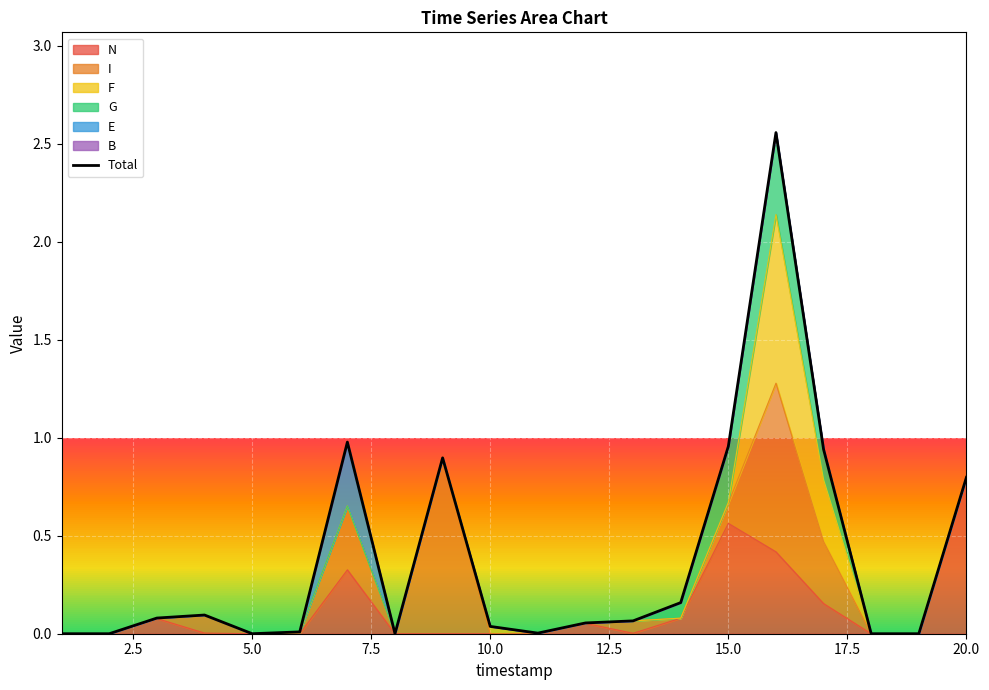

The N series shows 0.3 at 20.0. True or false?

False